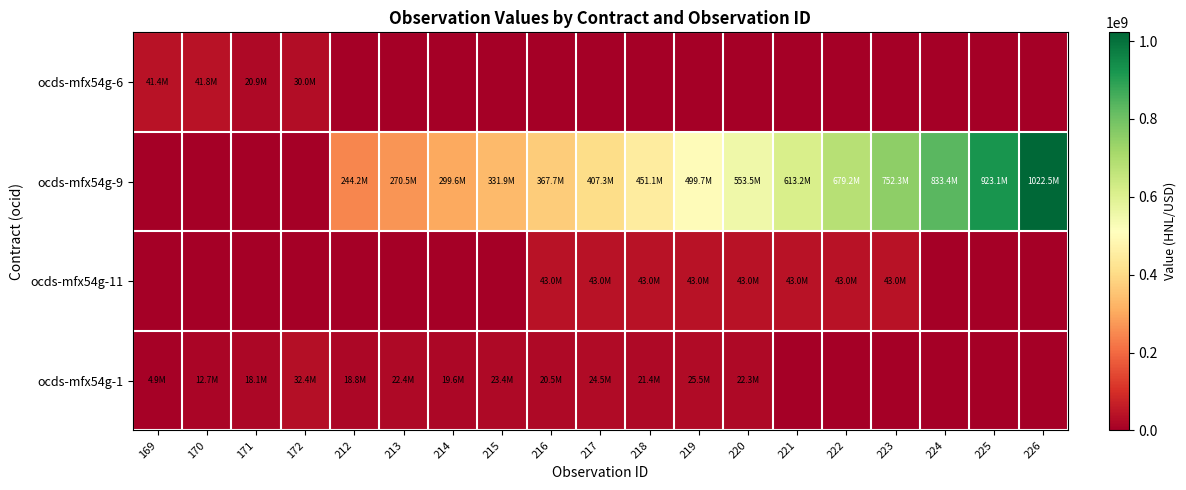

Rank the series by their maximum value, from highest to lowest.

ocds-mfx54g-9, ocds-mfx54g-11, ocds-mfx54g-6, ocds-mfx54g-1